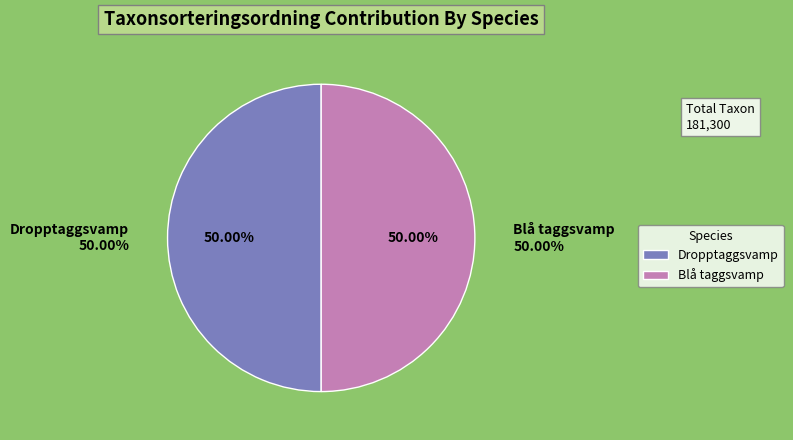

What percentage is the Blå taggsvamp (87450672) slice, to the nearest percent?

50%